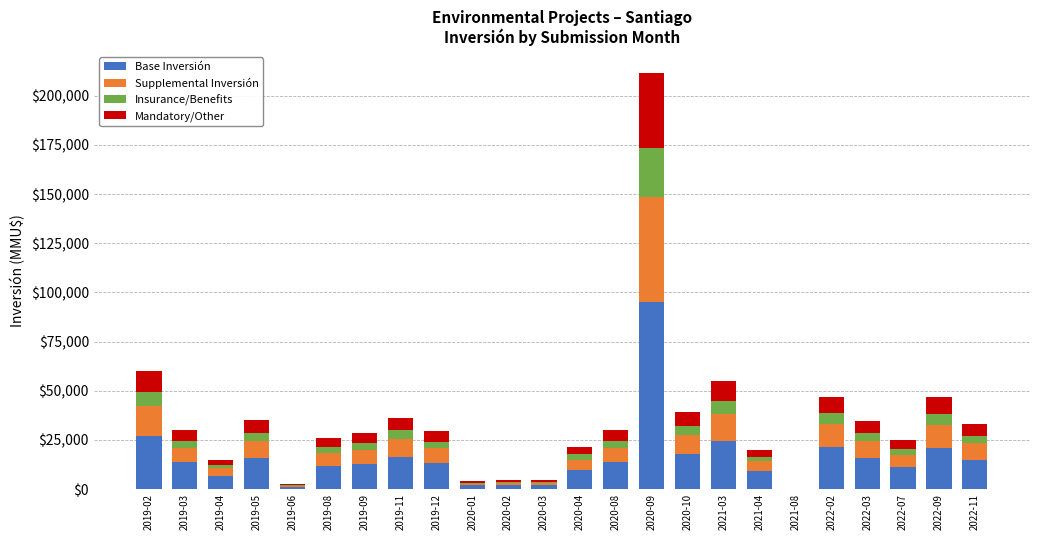

At which category is the sum across all series the highest?

2020-09